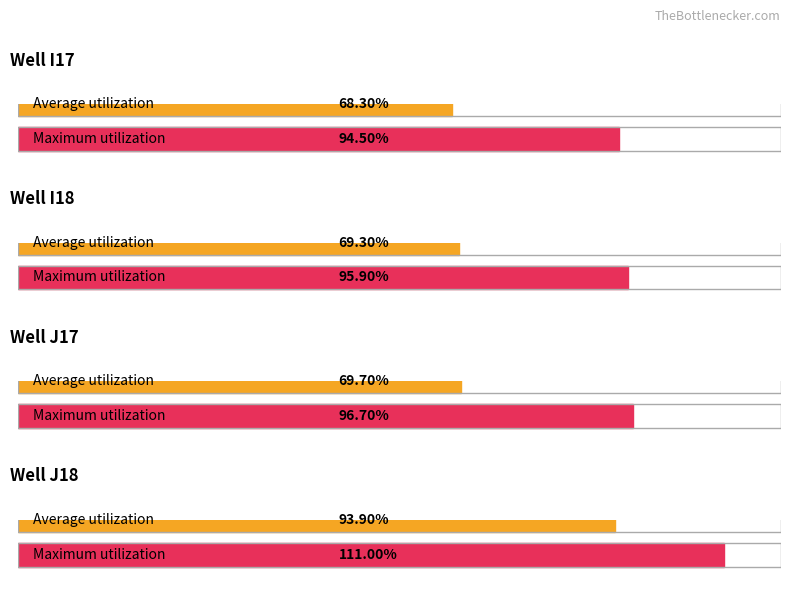

What is the difference between the highest and lowest values at 8?

0.3